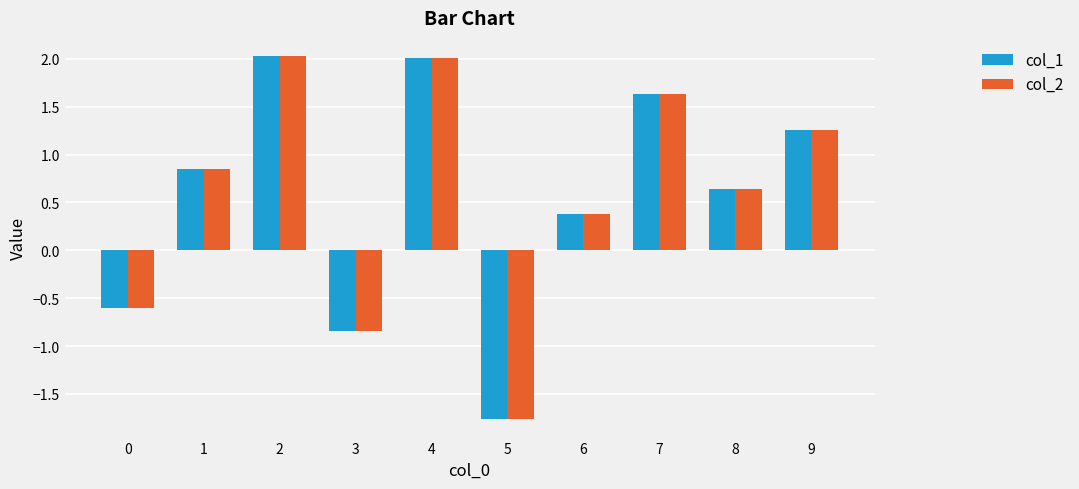

What is the difference between the maximum and second lowest values in the col_1 series?

2.9